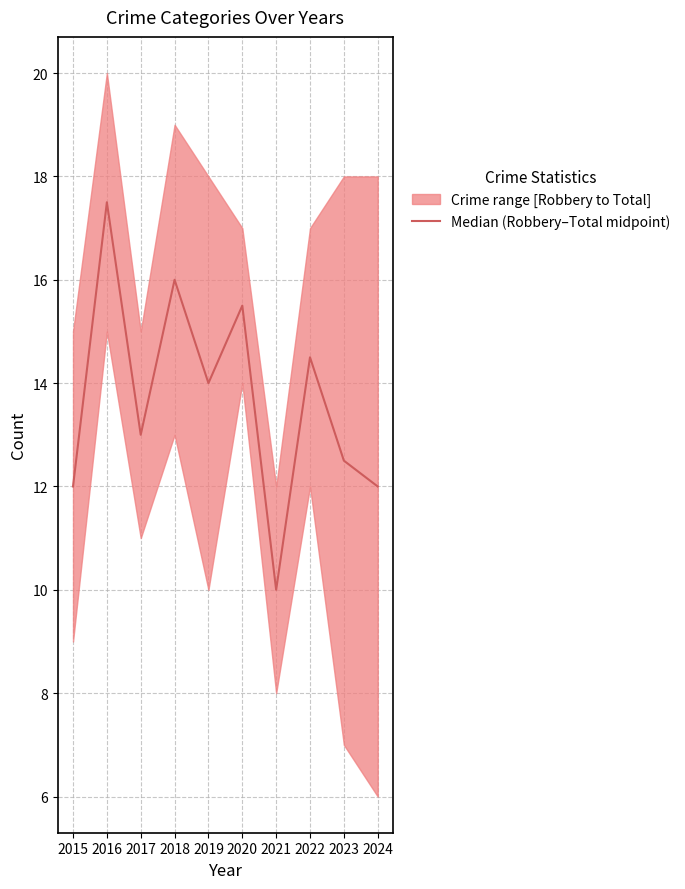

How many interior local valleys (lower than both neighbors) does the data have?

3